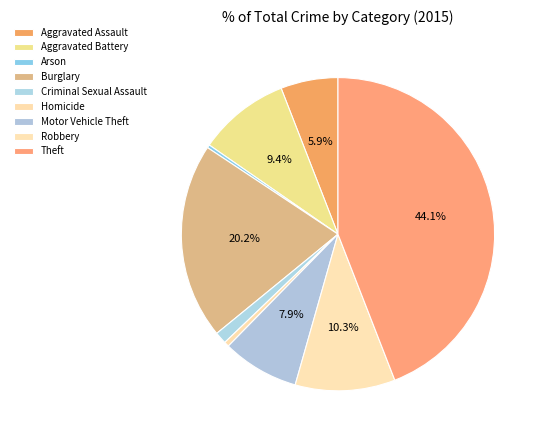

Rank the categories by value from highest to lowest.

Theft, Burglary, Robbery, Aggravated Battery, Motor Vehicle Theft, Aggravated Assault, Criminal Sexual Assault, Homicide, Arson